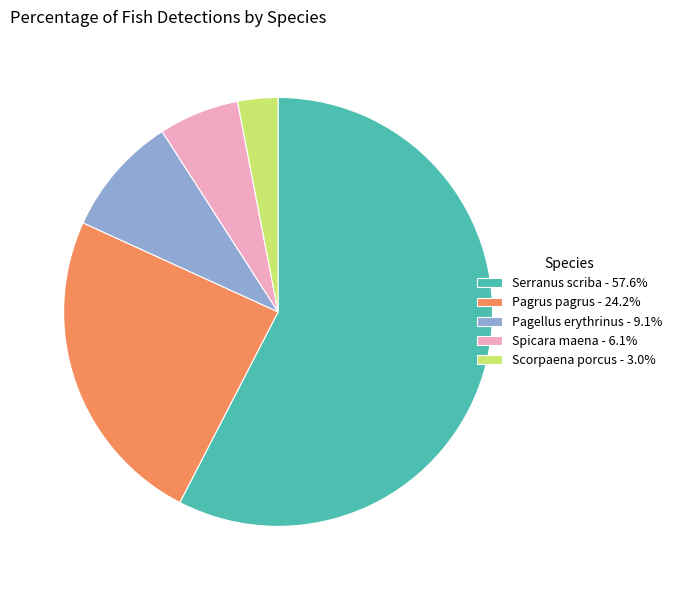

Does Serranus scriba account for over 50% of the chart?

Yes